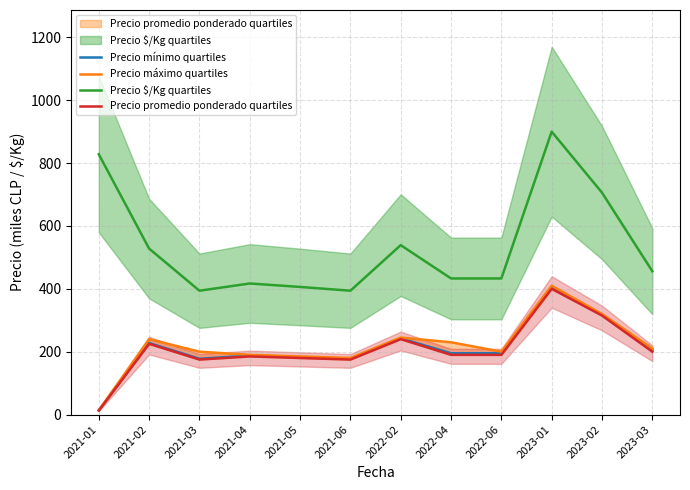

The Precio mínimo quartiles series shows 195.0 at 2022-06. True or false?

True